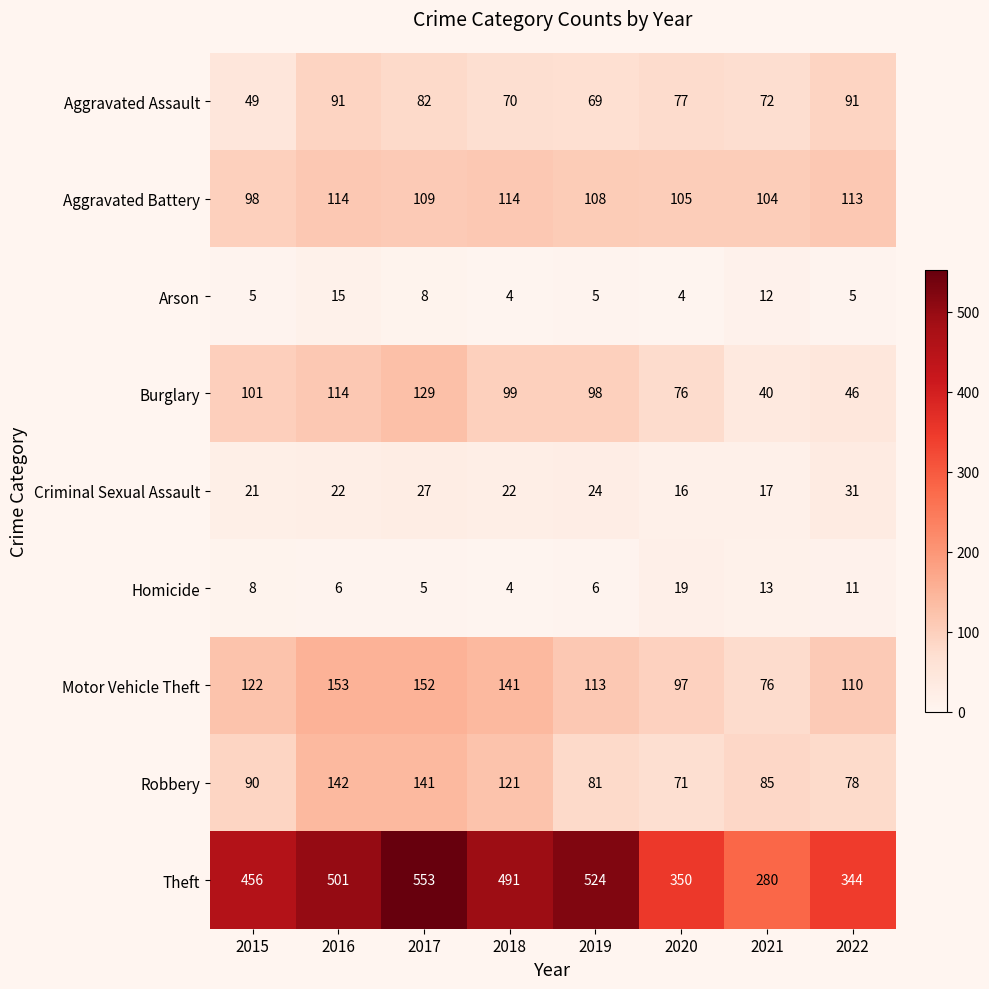

Which label corresponds to the largest value in the chart?

2017